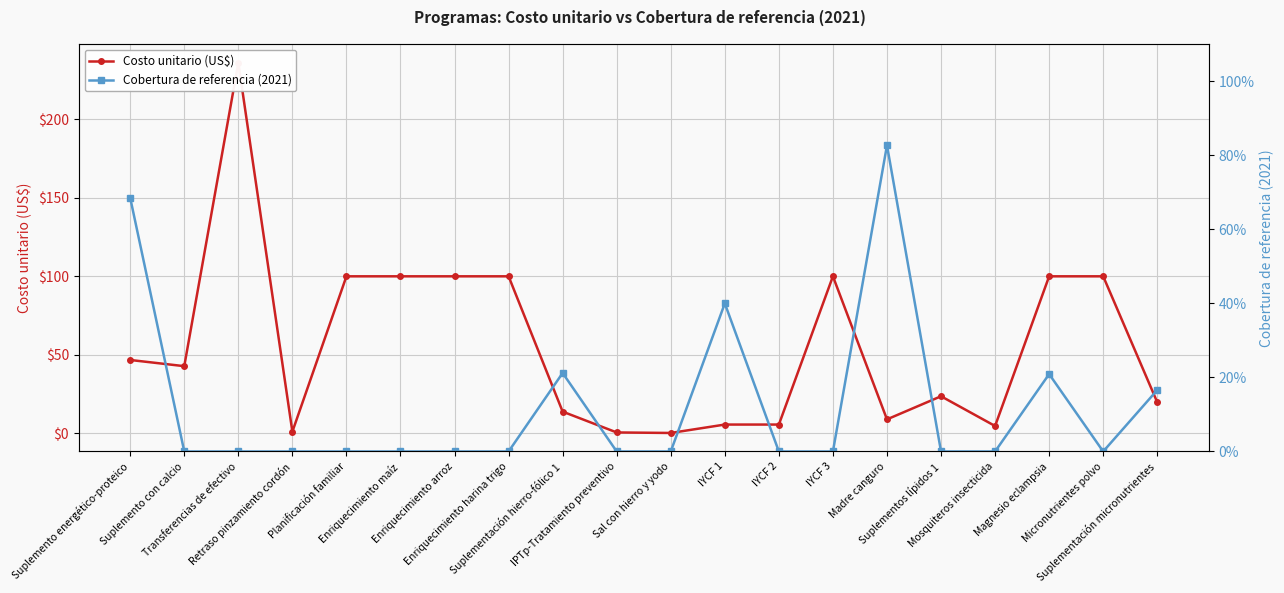

How many categories are shown in the chart?

20